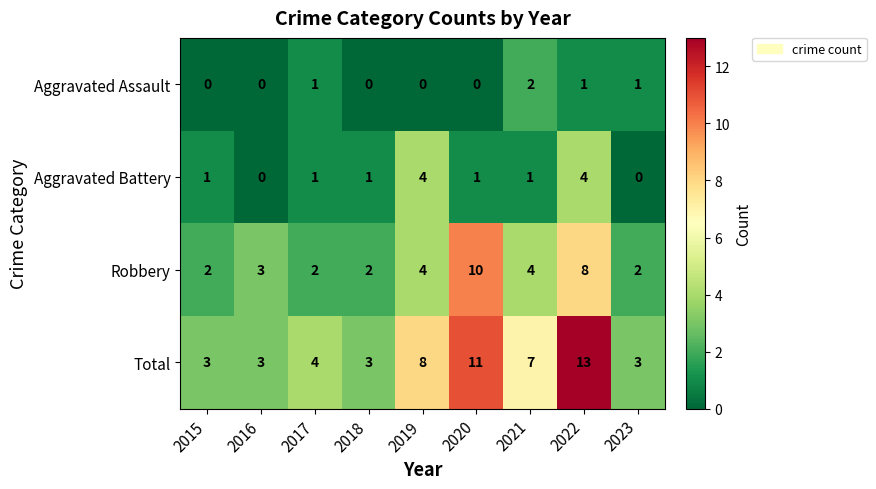

What is the difference between the highest and lowest values at 2017?

3